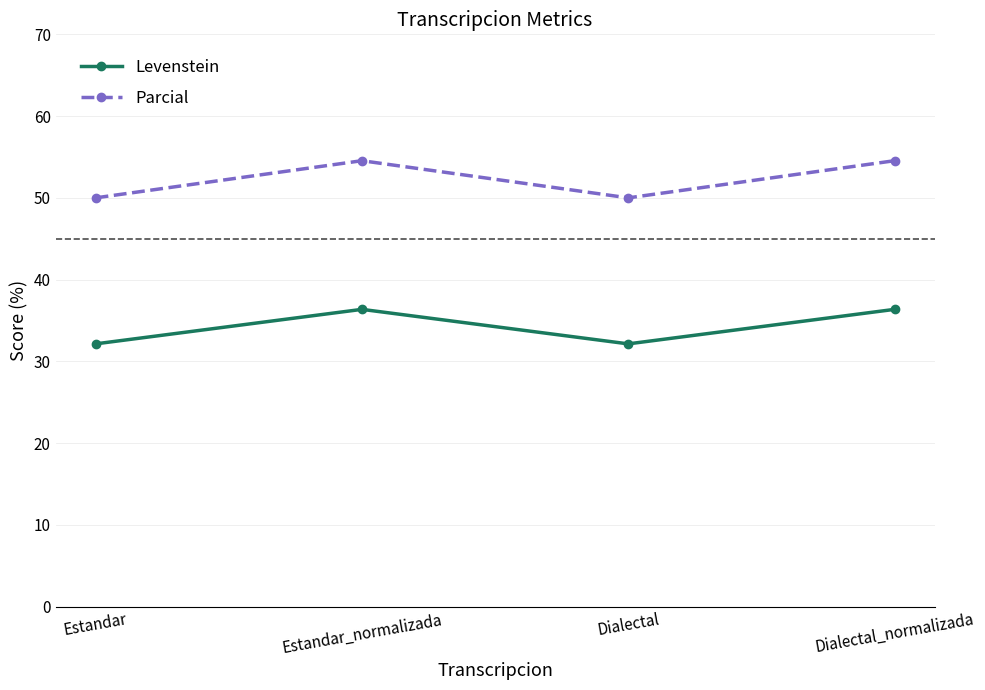

Which series has the largest range (max minus min)?

Parcial